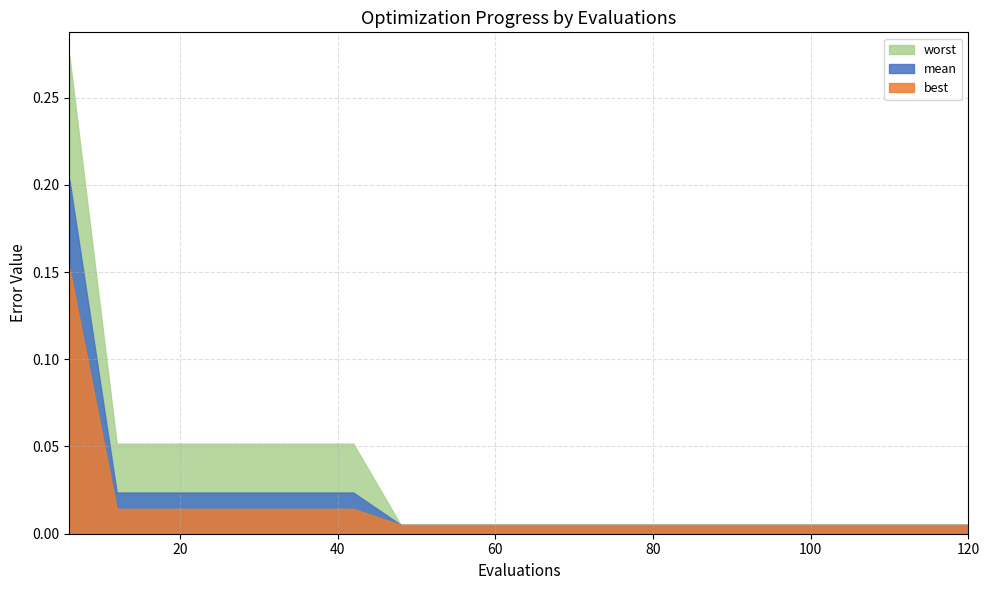

What is the maximum value shown in the chart?

0.3